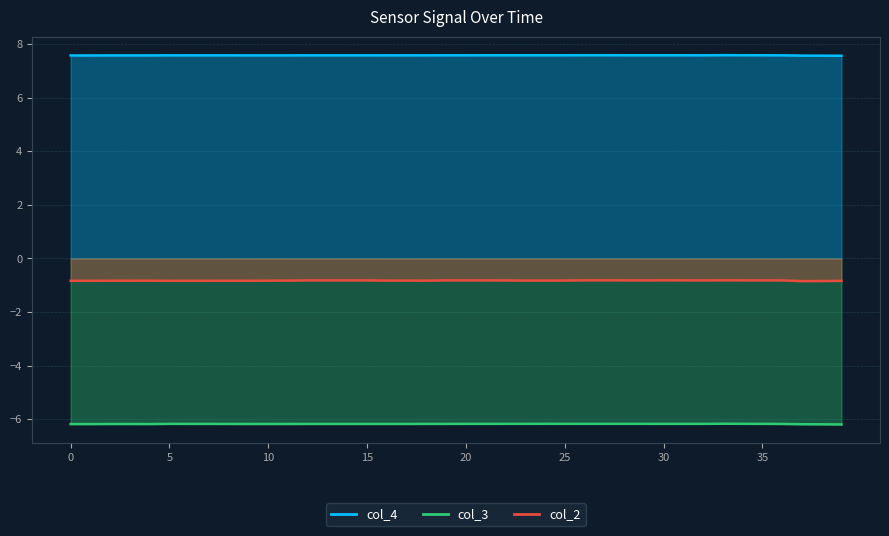

At which label is col_3 closest to -6?

33